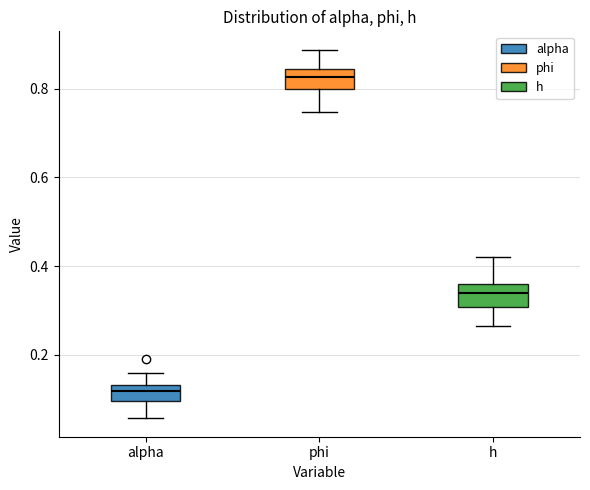

Reading left to right, transcribe this box plot: for each box, give where its median line is, the range the box spans, and where its two whiskers end, as read against the y-axis. The values are not printed on the chart, so give them approximately, as read against the axis.

alpha: median 0.12, box 0.10 to 0.14, whiskers 0.06 to 0.16
phi: median 0.82, box 0.80 to 0.84, whiskers 0.74 to 0.88
h: median 0.34, box 0.30 to 0.36, whiskers 0.26 to 0.42